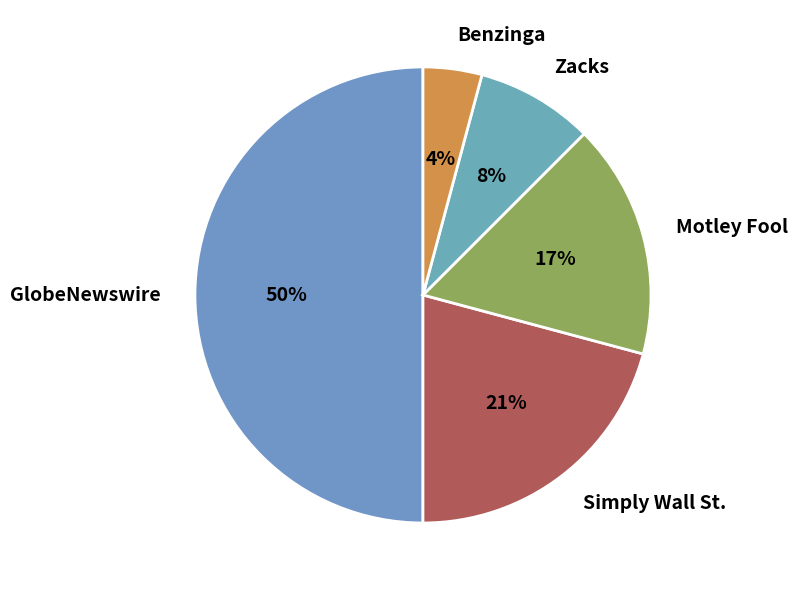

Do GlobeNewswire and Motley Fool together represent more than half of the pie?

Yes